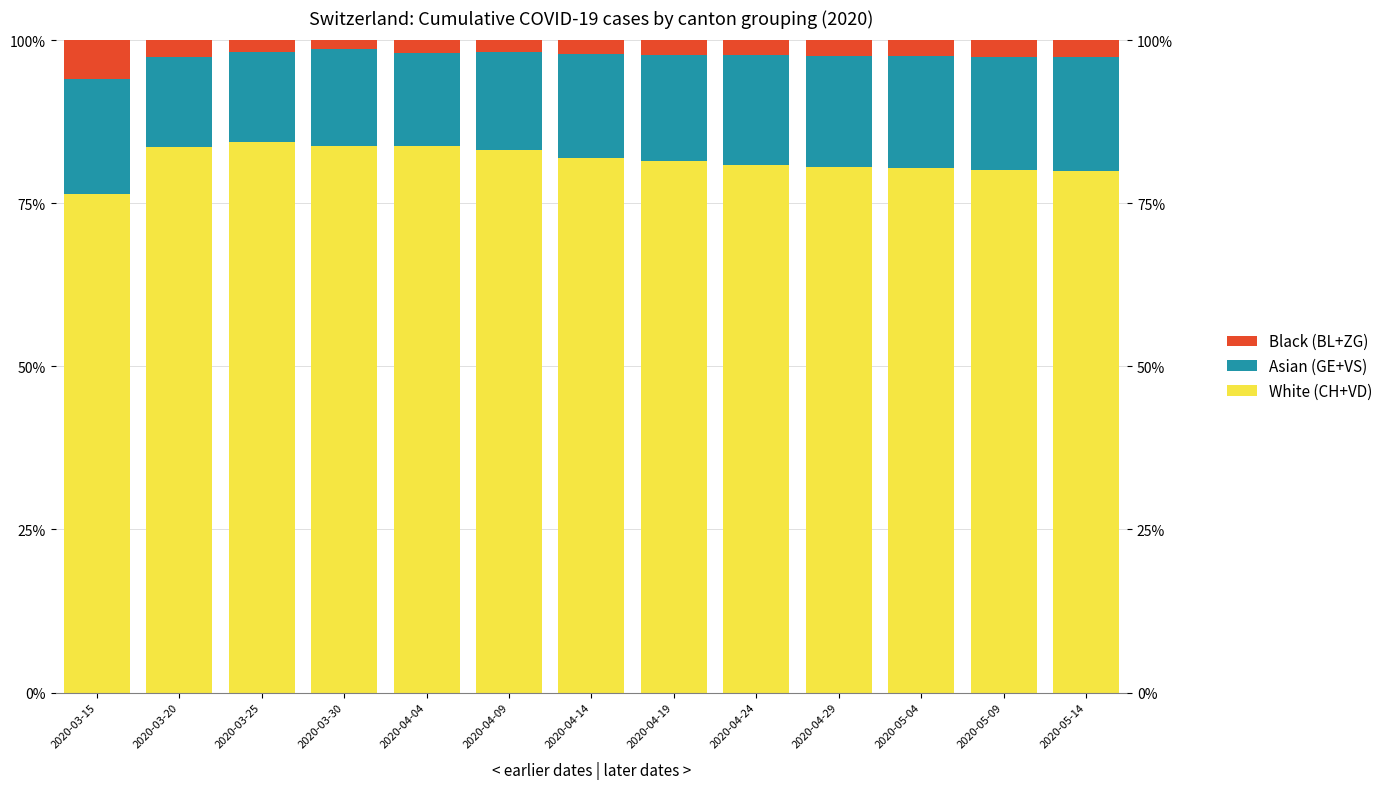

List the series in order of their peak value, highest first.

White, Asian, Black